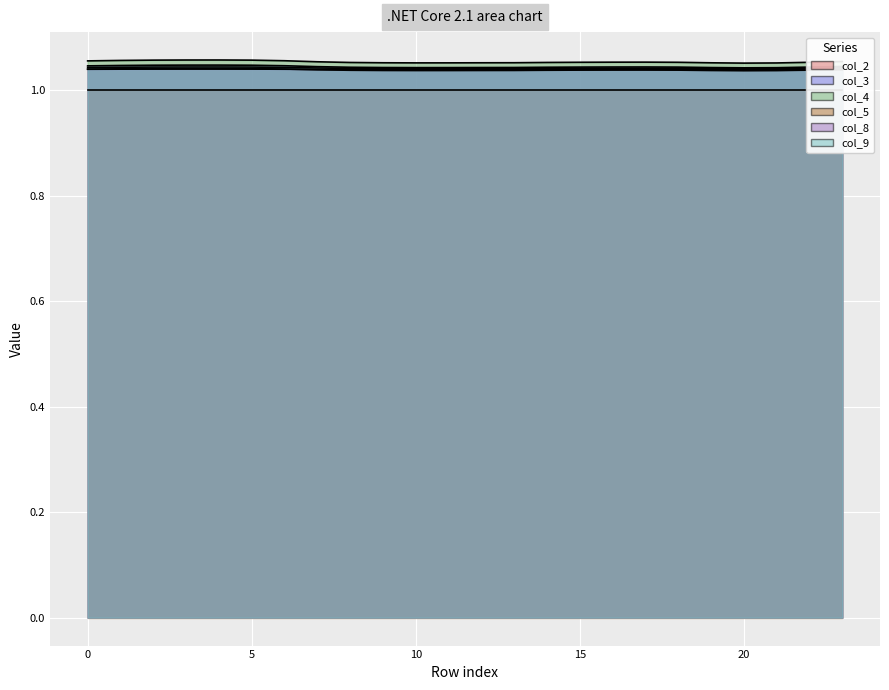

How many interior local valleys does the col_3 series have?

2